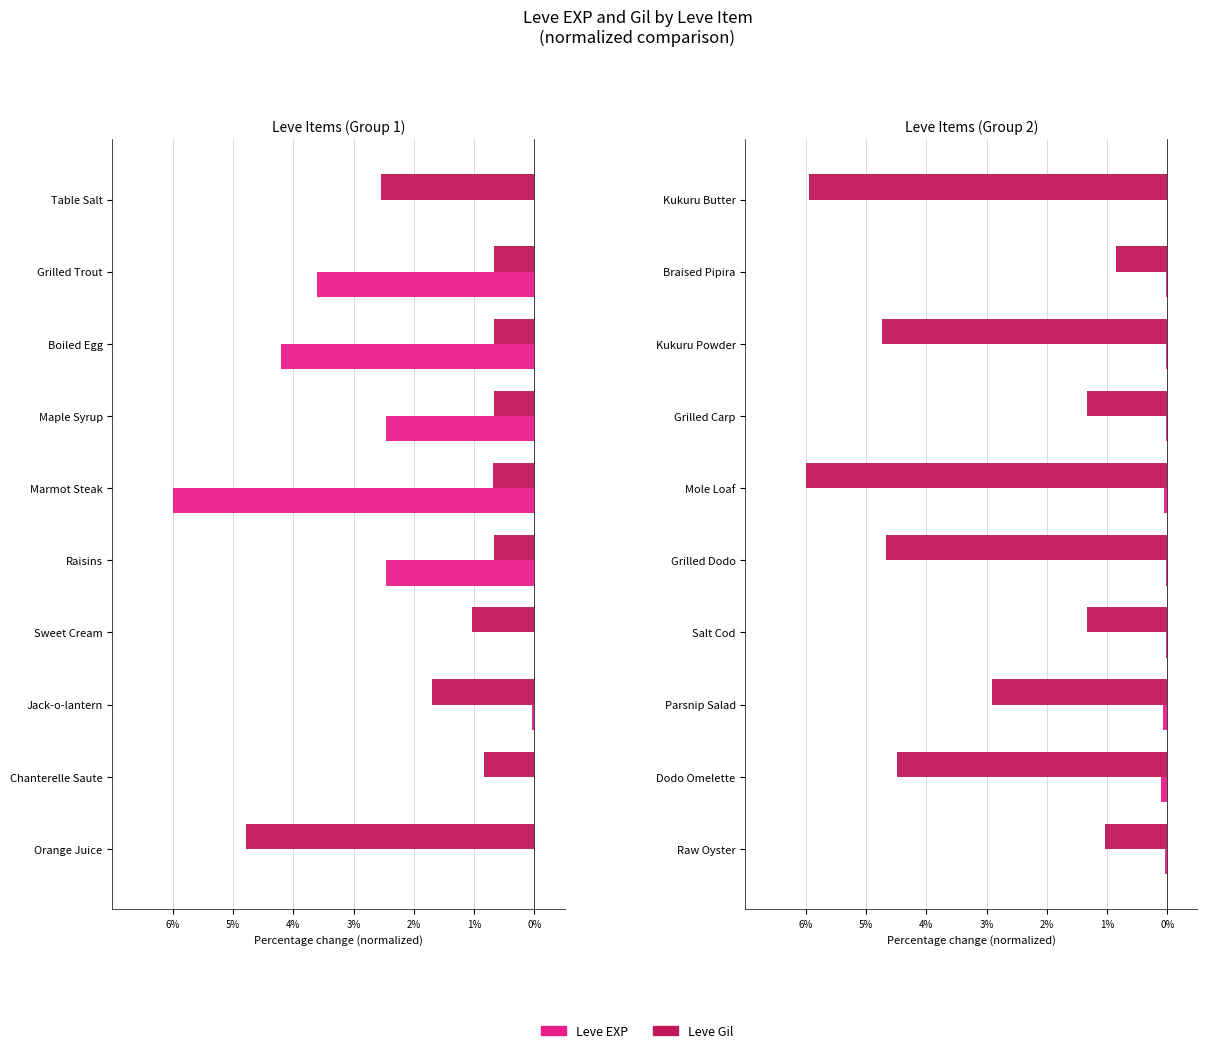

The value of Leve Gil at 8 is -4.5. True or false?

True